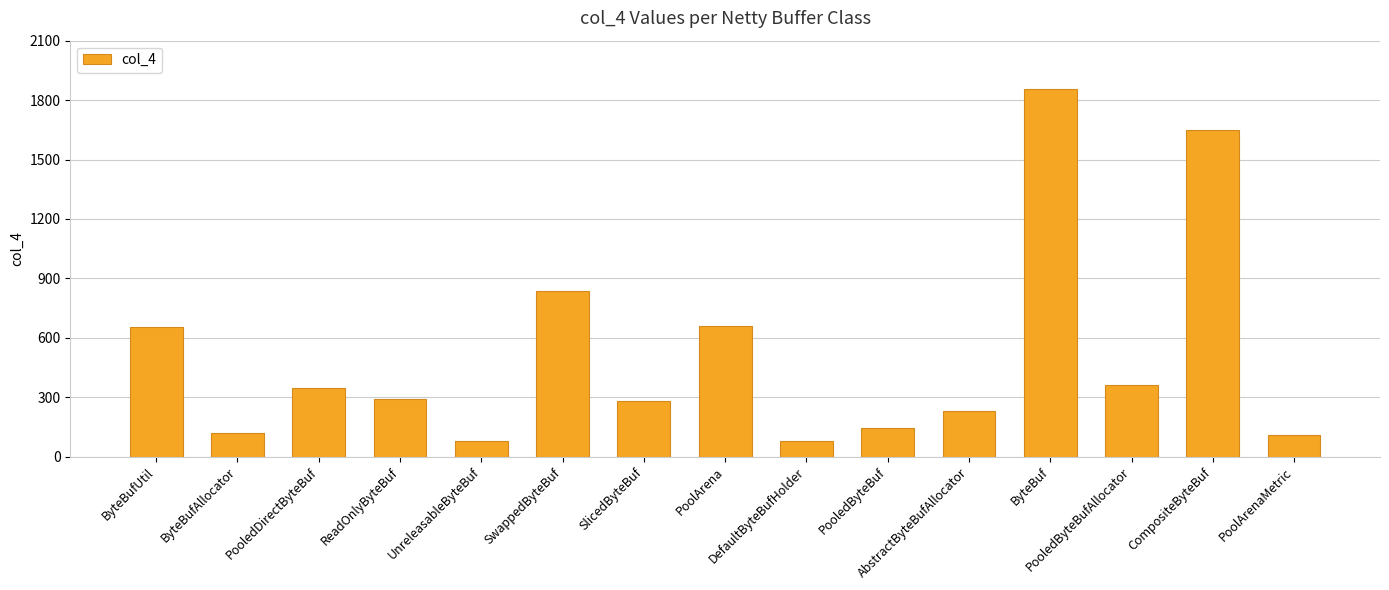

How many categories are shown in the chart?

15